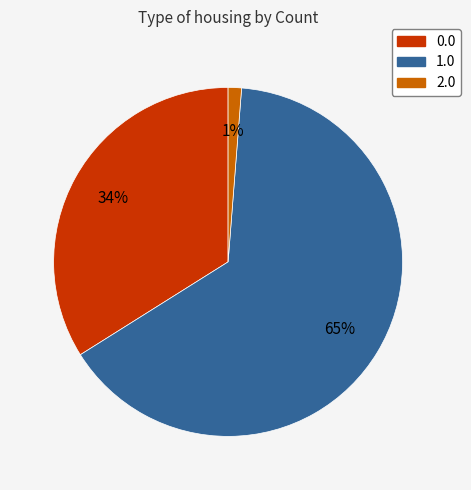

Rank the categories by value from lowest to highest.

2.0, 0.0, 1.0